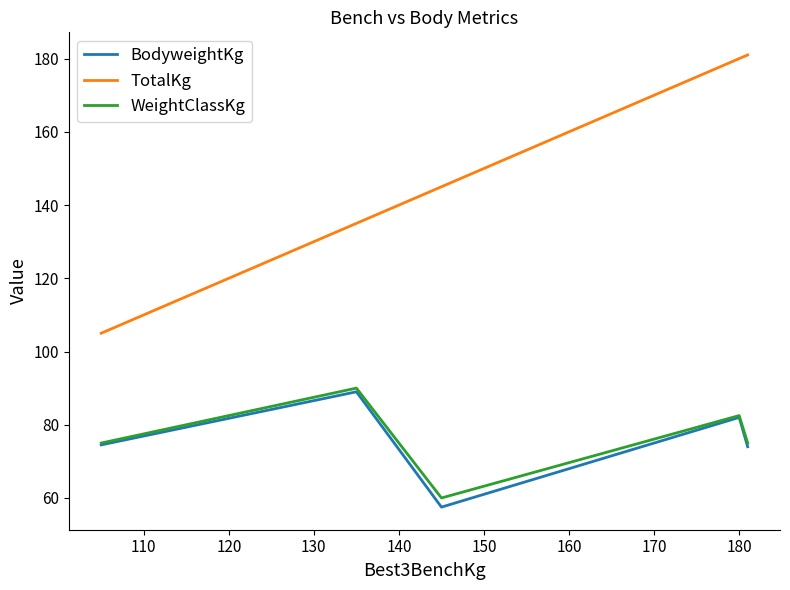

What is the lowest value of the BodyweightKg series?

57.5